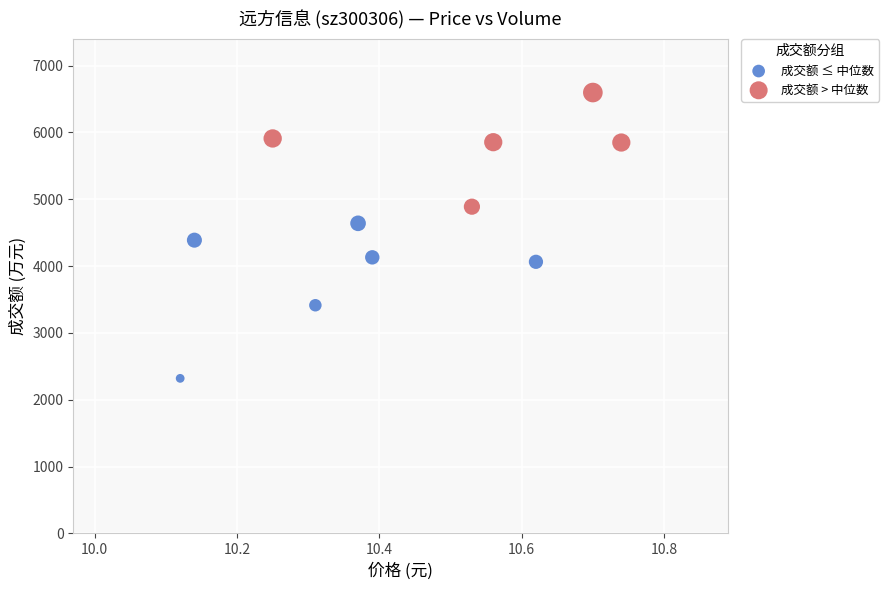

Which series contains the lowest Y value?

成交额 ≤ 中位数